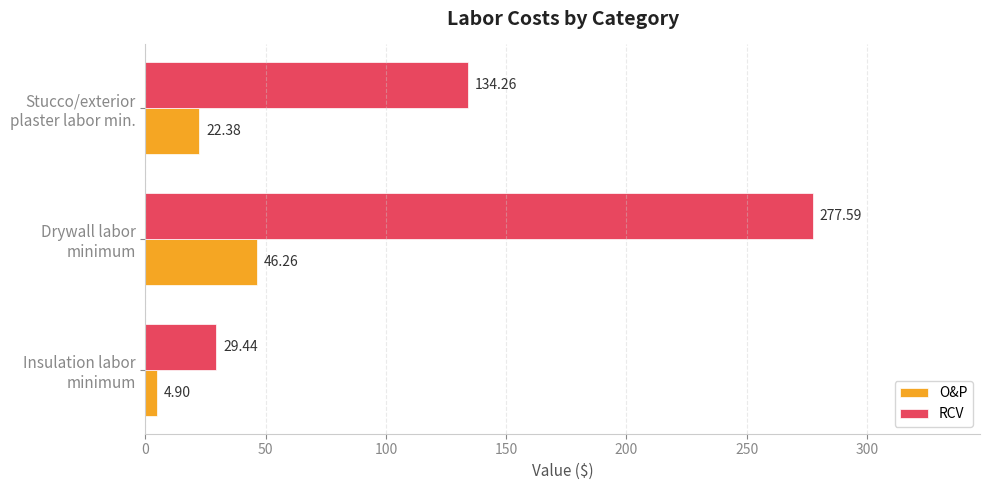

Which series has the widest spread of values?

RCV